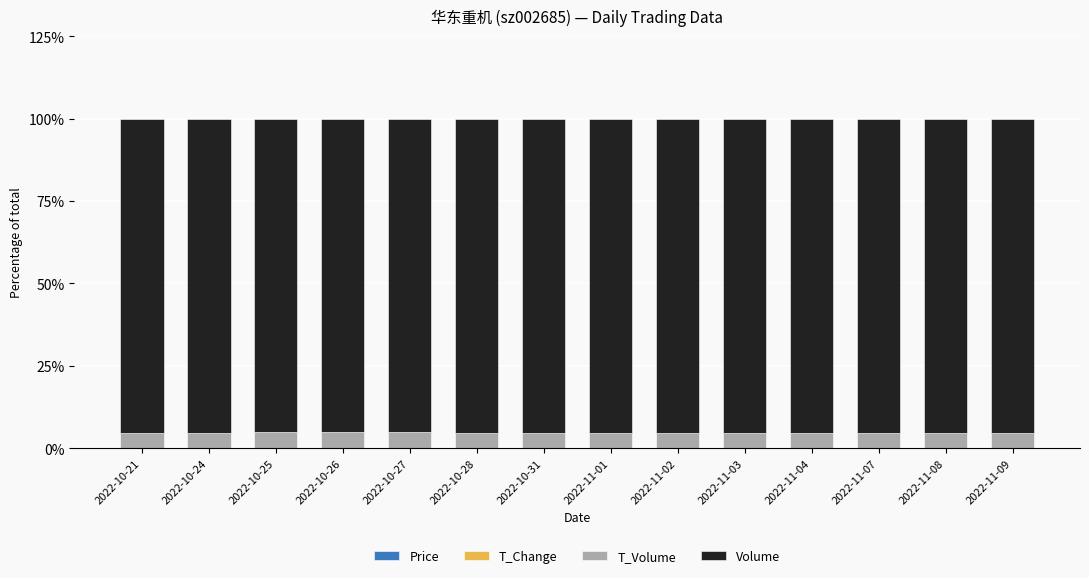

List the labels in order of Price value, smallest first.

2022-10-25, 2022-10-26, 2022-10-24, 2022-10-27, 2022-11-02, 2022-11-04, 2022-10-28, 2022-11-01, 2022-10-31, 2022-11-03, 2022-10-21, 2022-11-07, 2022-11-08, 2022-11-09